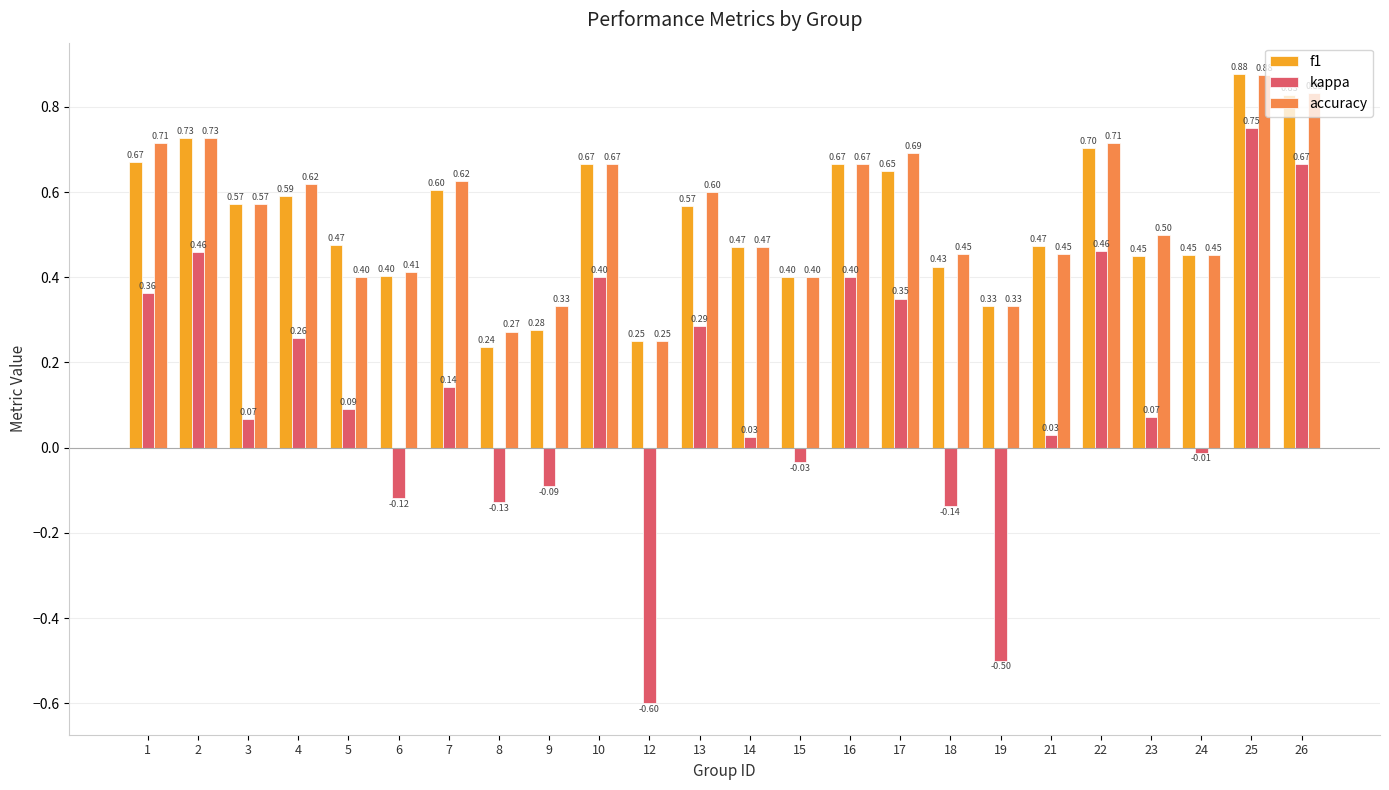

What is the average value of the f1 series?

0.5